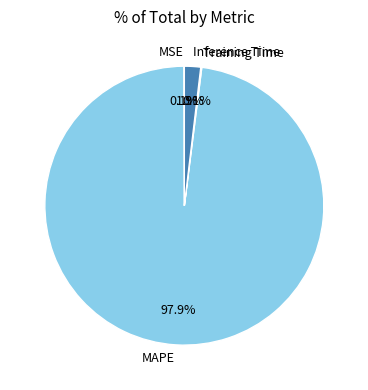

The MAPE slice represents 86% of the pie. True or false?

False